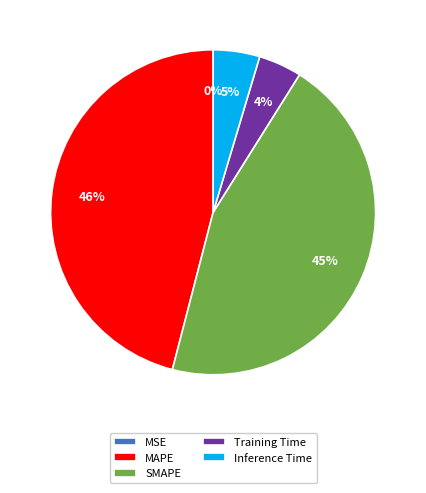

Is it true that Training Time is 4% of the pie?

True